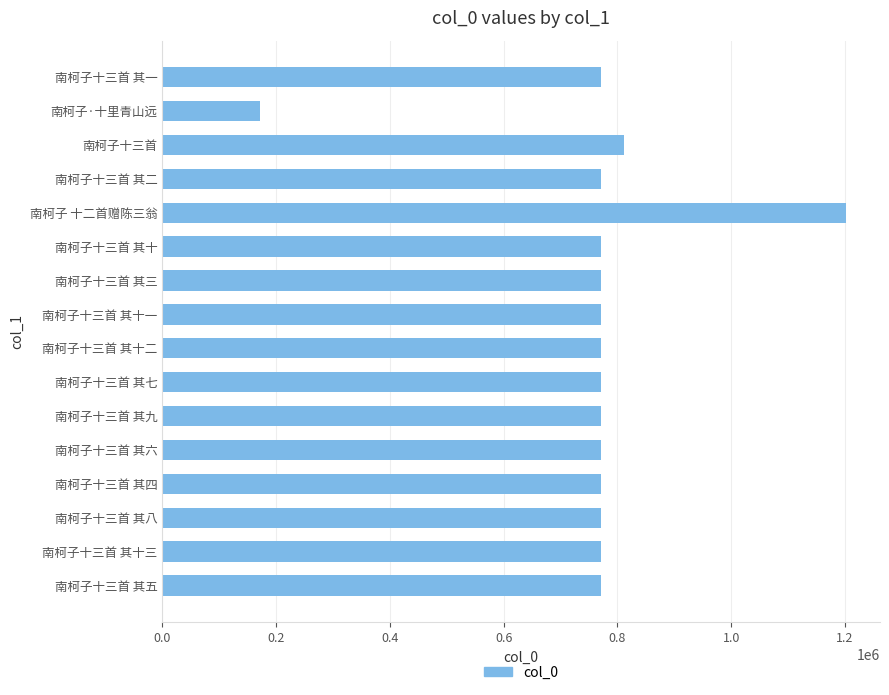

Between 南柯子十三首 其五 and 南柯子 十二首赠陈三翁, which is larger?

南柯子 十二首赠陈三翁